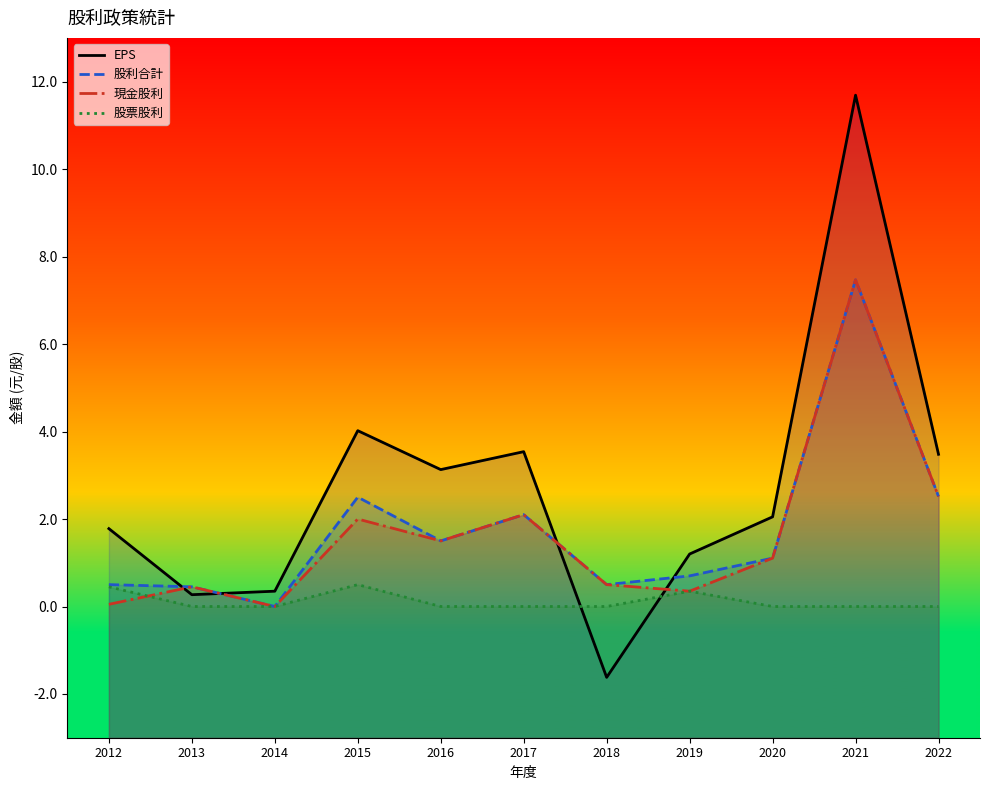

How many values in the EPS series exceed 2?

6